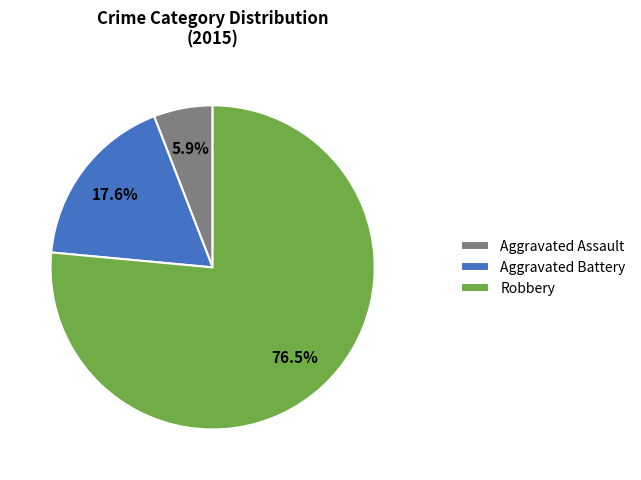

How many segments does this pie chart have?

3